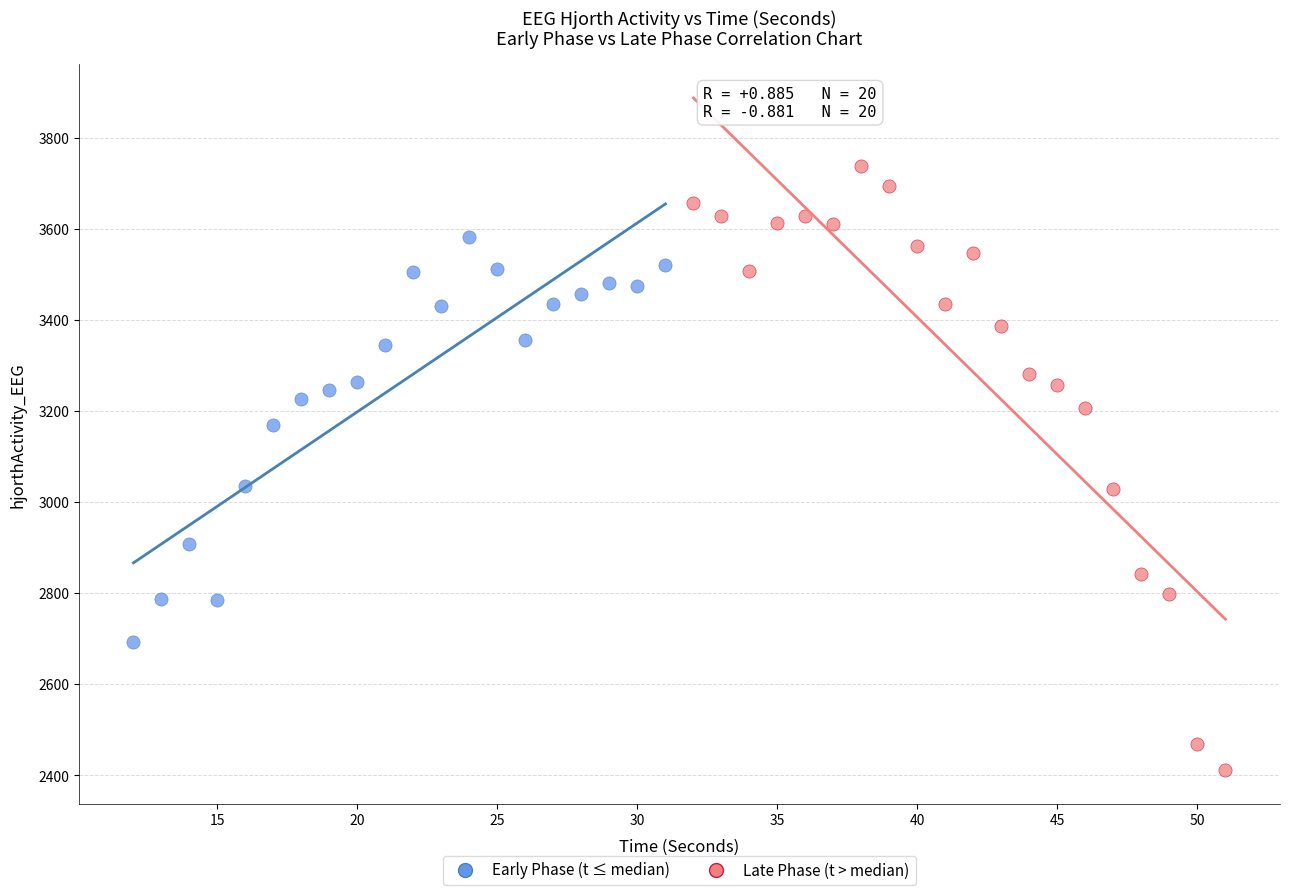

Which series contains the highest Y value?

Late Phase (t > median)